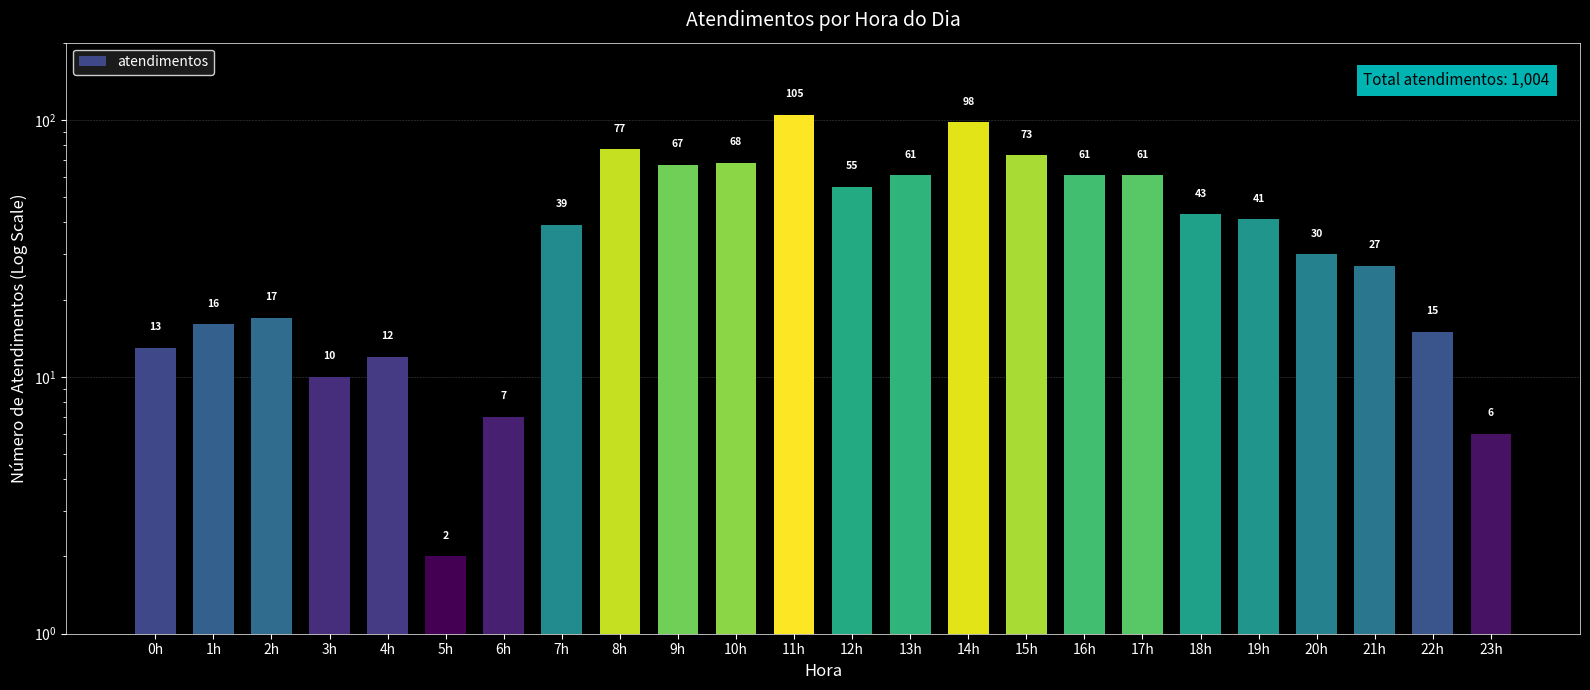

What is the label of the 20th bar from the left?

19h